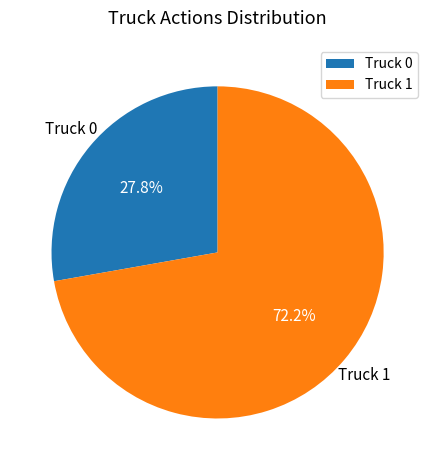

To the nearest percent, what is the difference between the Truck 1 and Truck 0 slice percentages?

44%